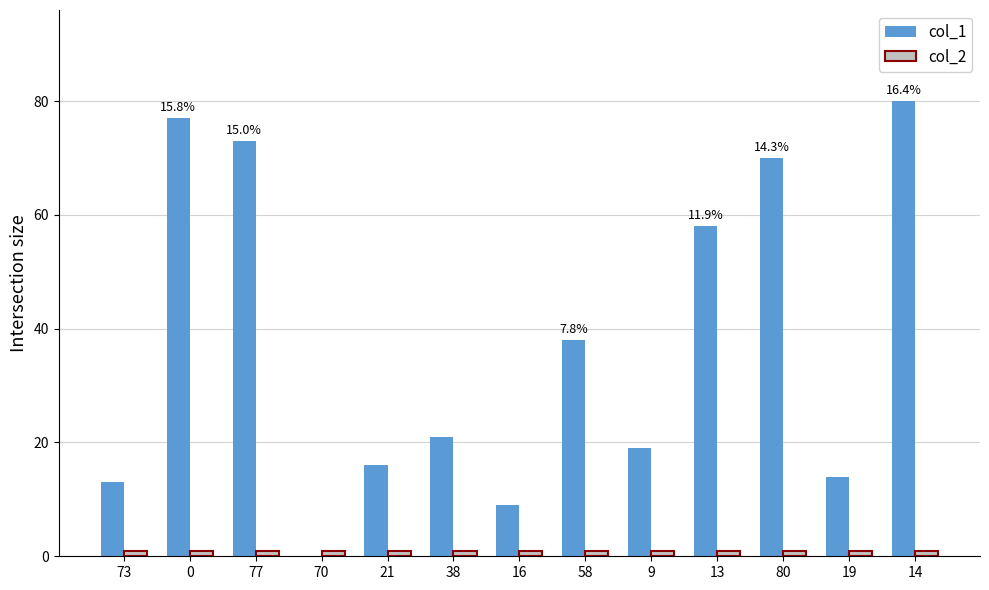

At which category is the sum across all series the highest?

14